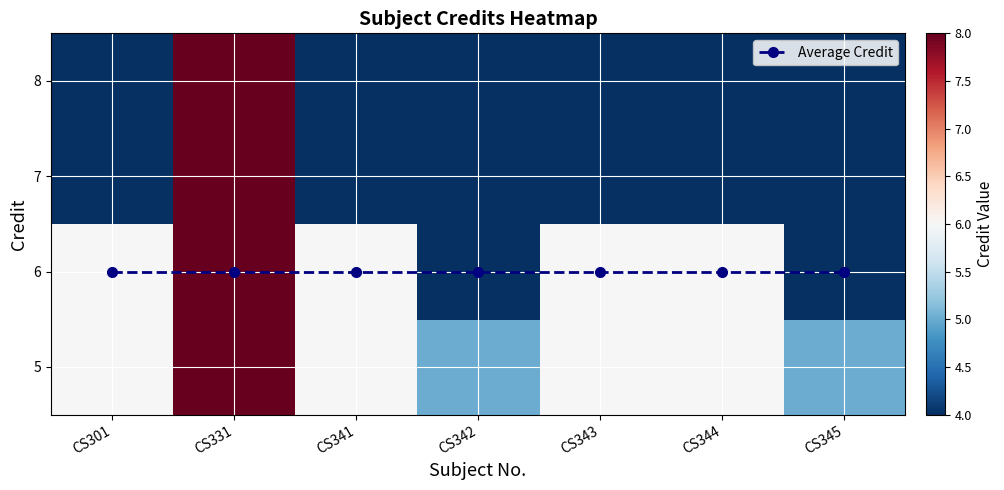

What is the greatest value displayed?

8